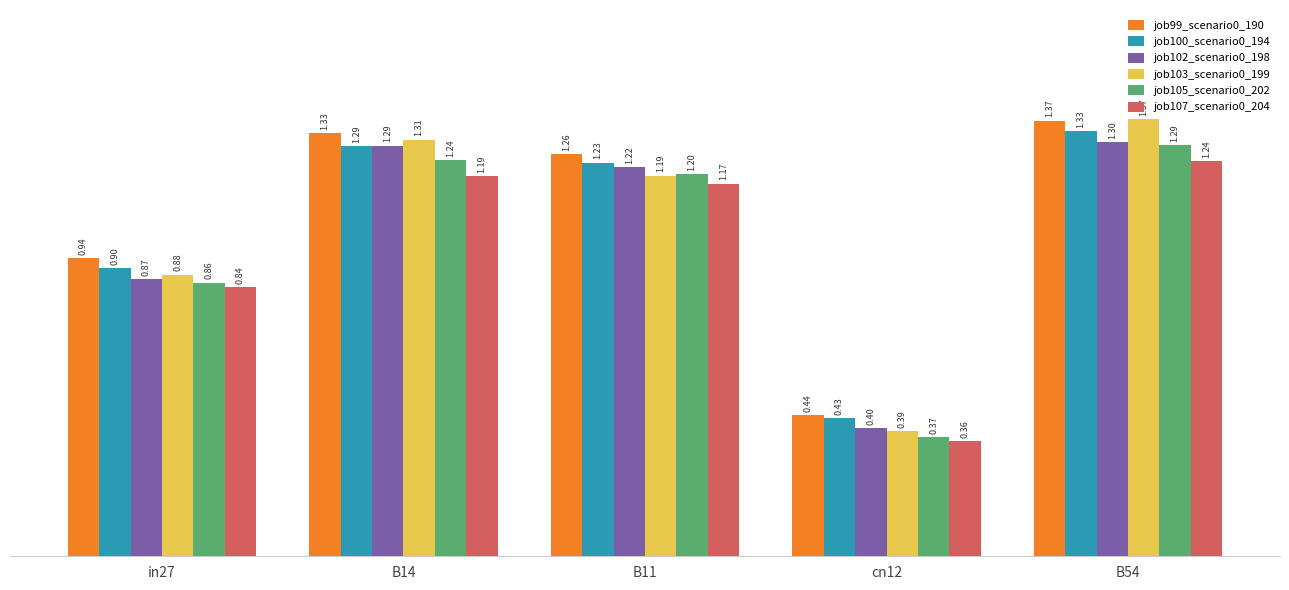

What is the spread (max minus min) of values at in27?

0.1